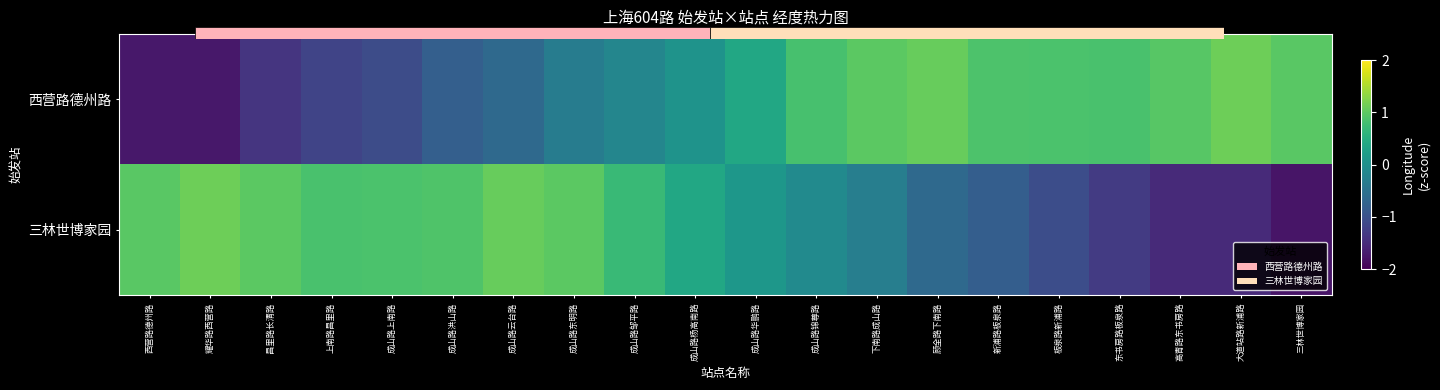

Rank the categories by 西营路德州路 value from highest to lowest.

大道站路新浦路, 顾全路下南路, 下南路成山路, 三林世博家园, 高青路东书房路, 新浦路板泉路, 板泉路新浦路, 东书房路板泉路, 成山路锦尊路, 成山路华鹏路, 成山路杨高南路, 成山路邹平路, 成山路东明路, 成山路云台路, 成山路洪山路, 成山路上南路, 上南路昌里路, 昌里路长清路, 耀华路西营路, 西营路德州路